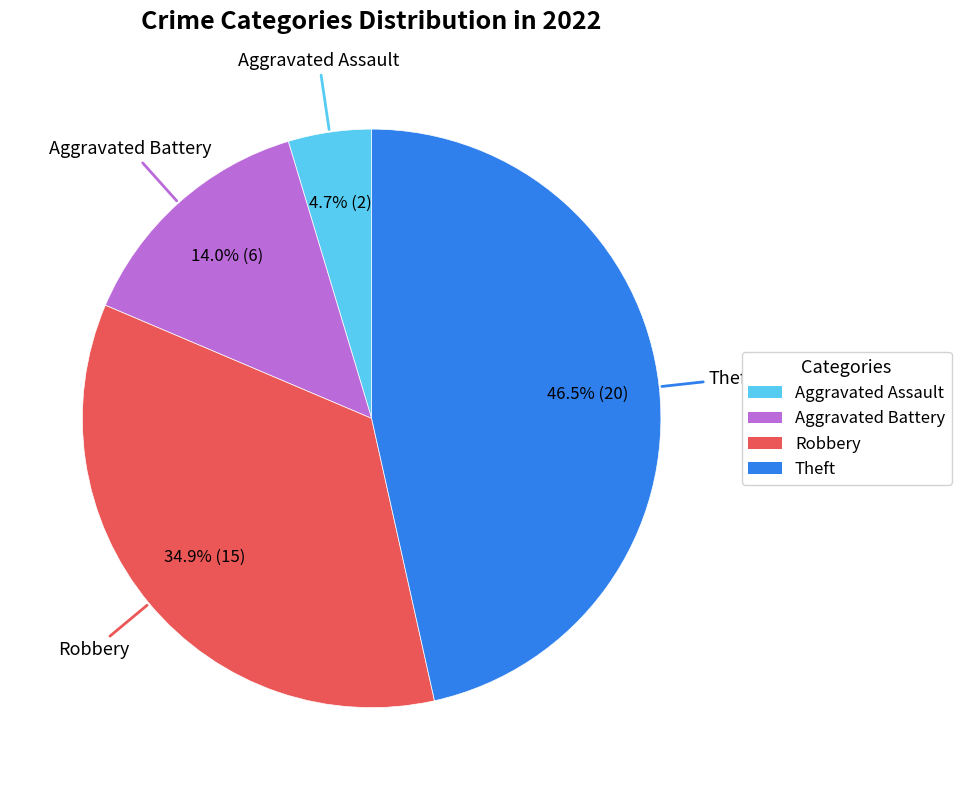

Count the number of slices in the pie.

4